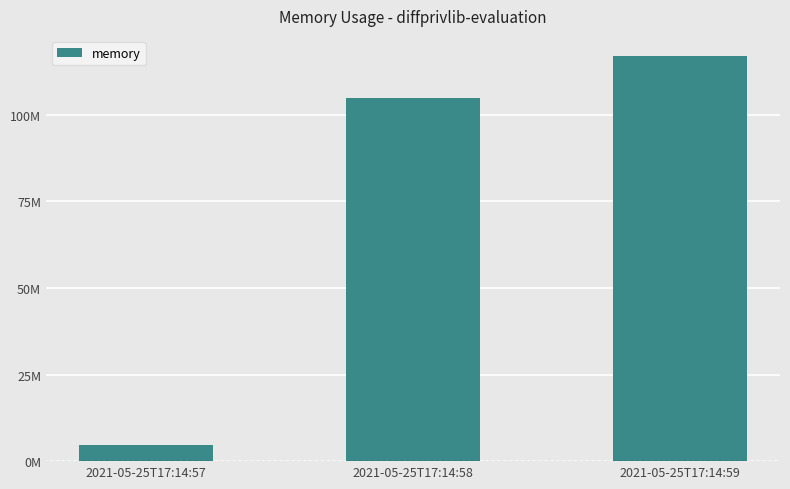

True or false: the data shows 2402933 at 2021-05-25T17:14:57.

False